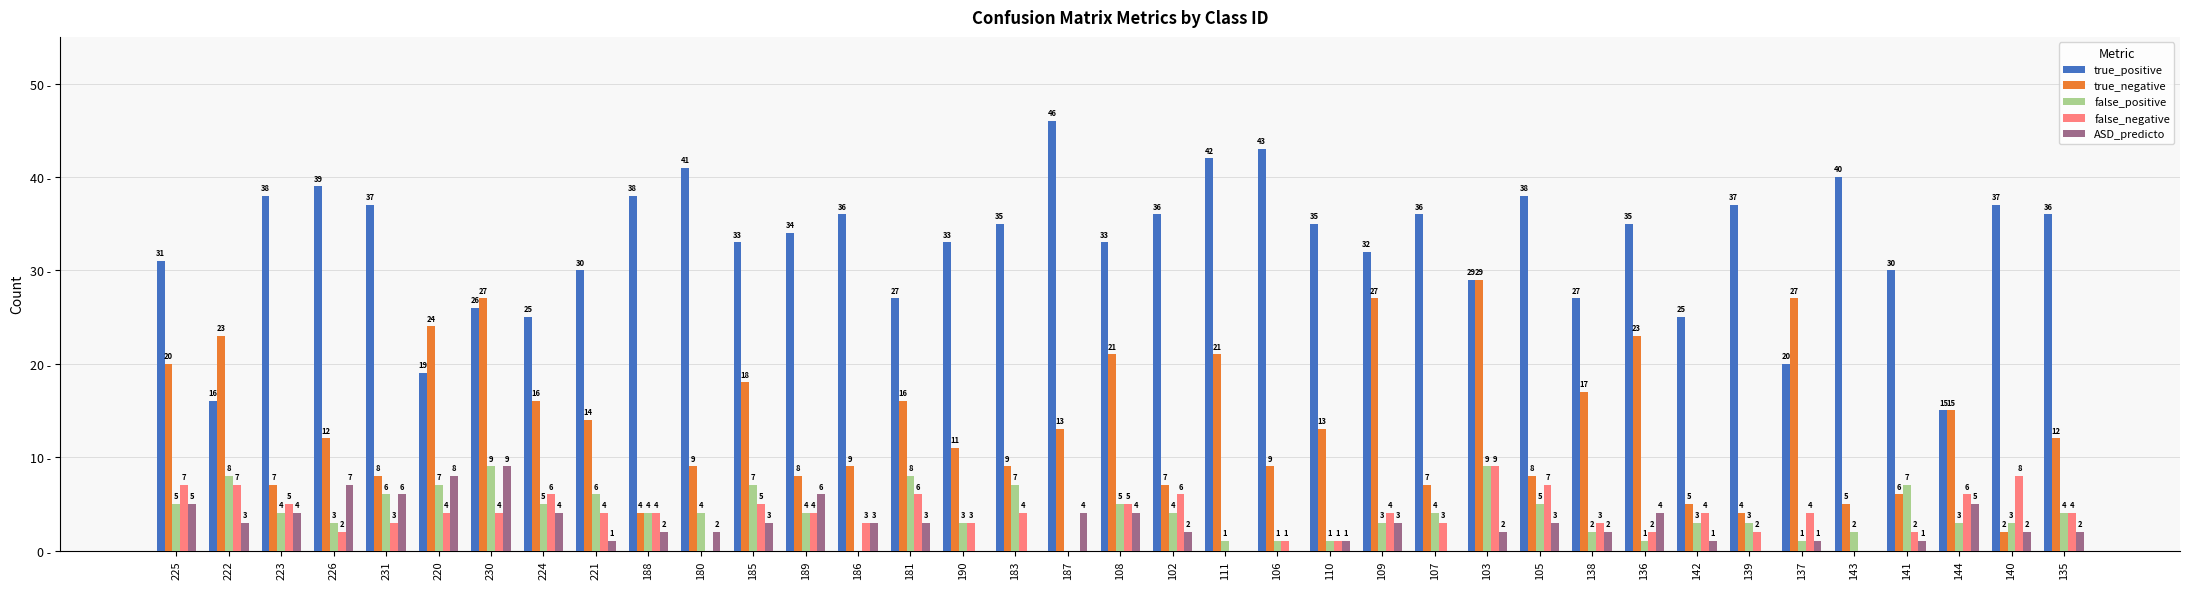

Which series changed the most between 107 and 135?

true_negative